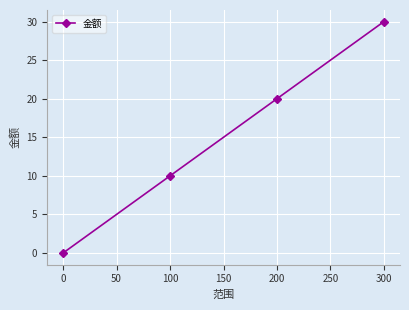

Reading right to left, list all the values displayed in this chart.

30	20	10	0